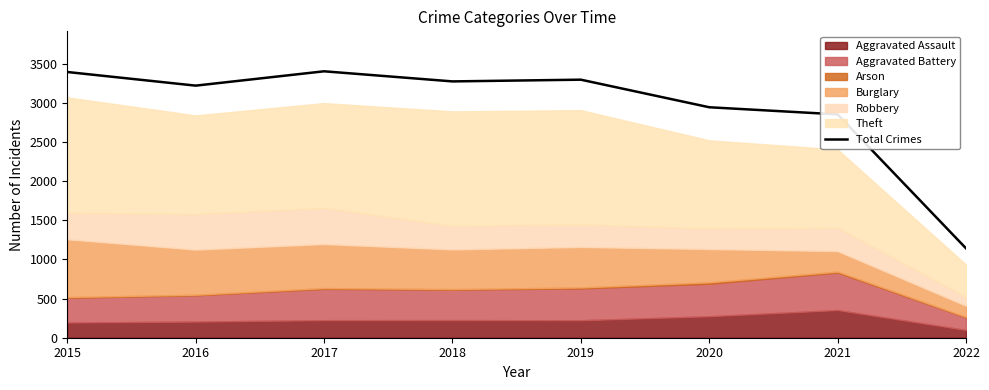

Rank the categories by value from lowest to highest.

2022, 2021, 2020, 2016, 2018, 2019, 2015, 2017